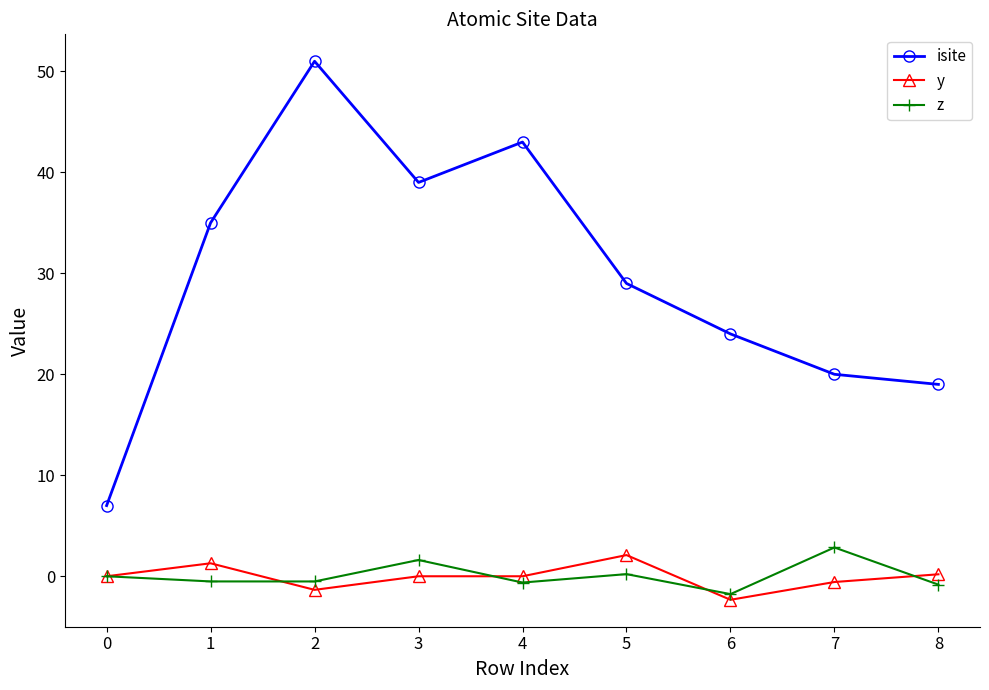

How many lines are shown in the chart?

3